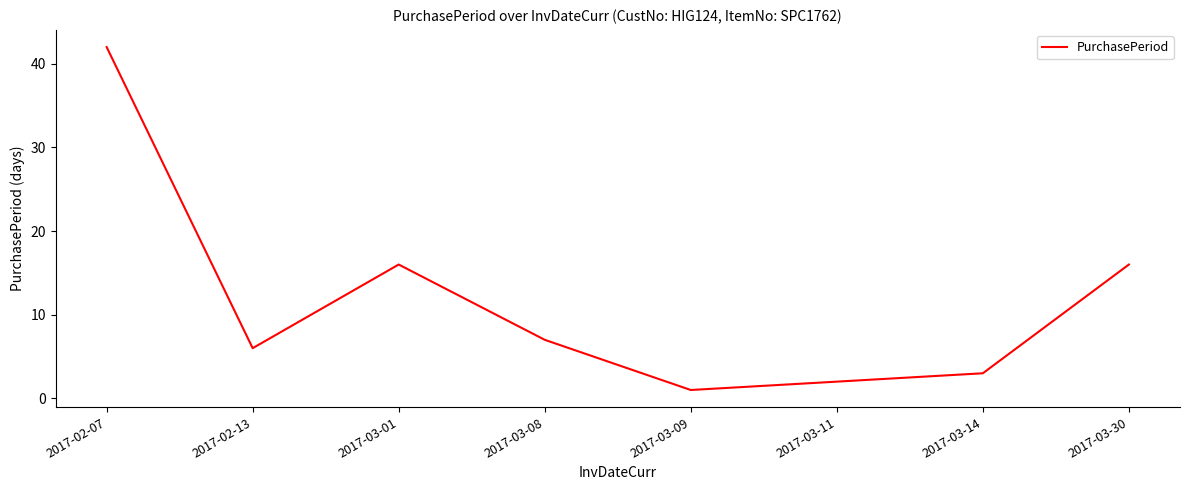

What position from the left is 2017-03-01?

3